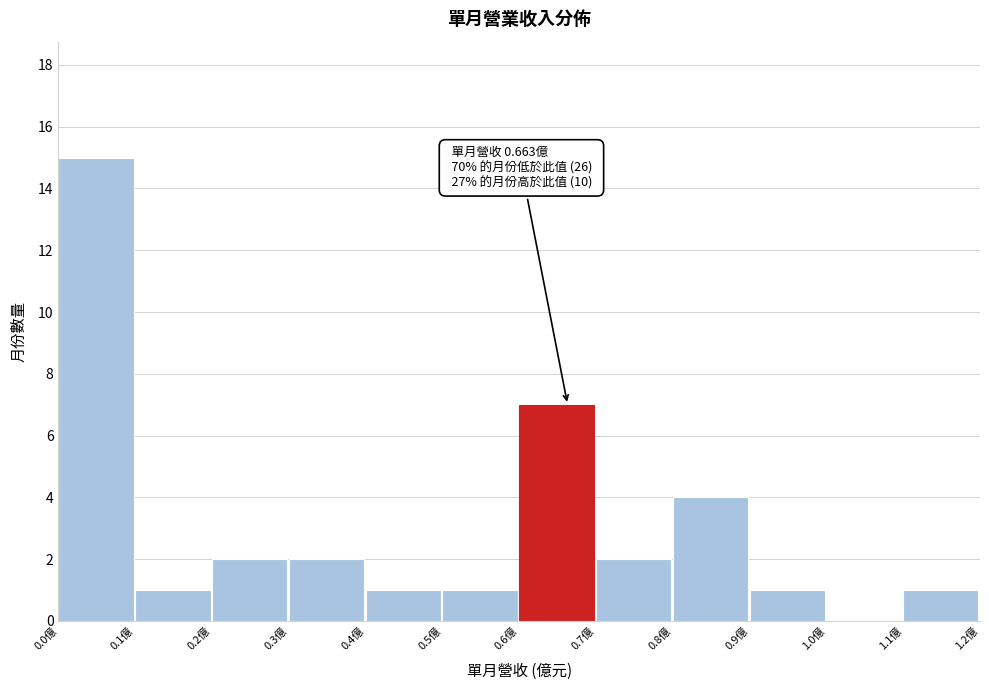

Over which range of the x-axis is the bar tallest?

0.0 to 0.1